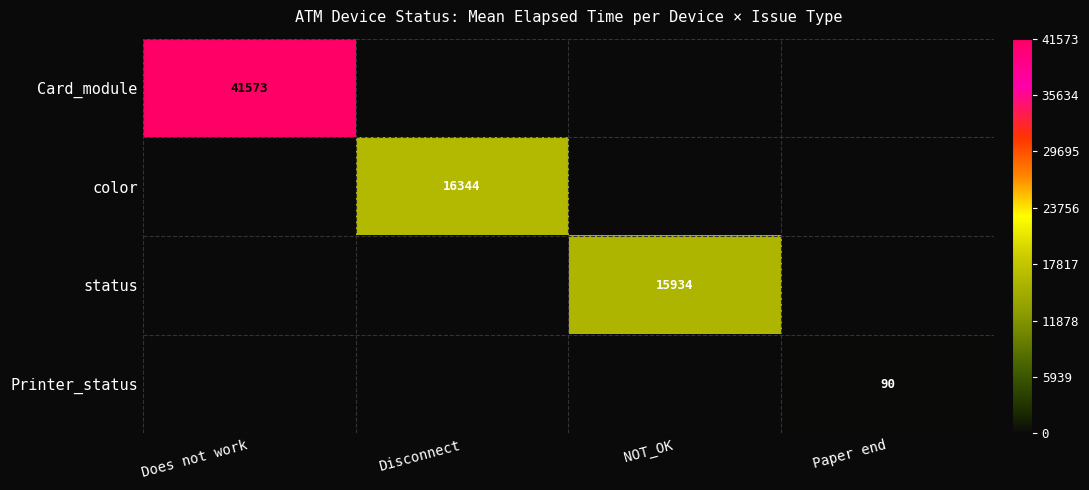

True or false: status has a value of 15934 at NOT_OK.

True